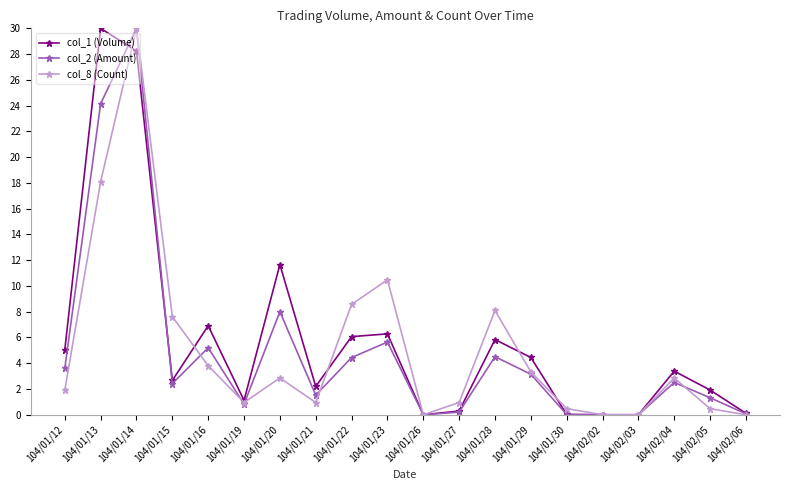

What is the label of the 4th point from the left?

104/01/15